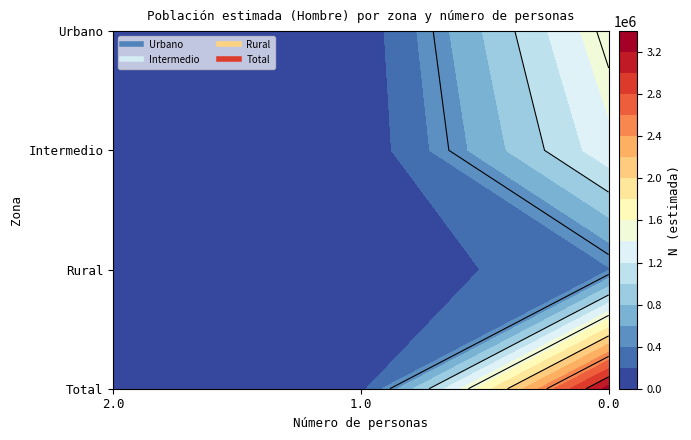

What value does the Total series have at 1.0, to the nearest 50?

131750